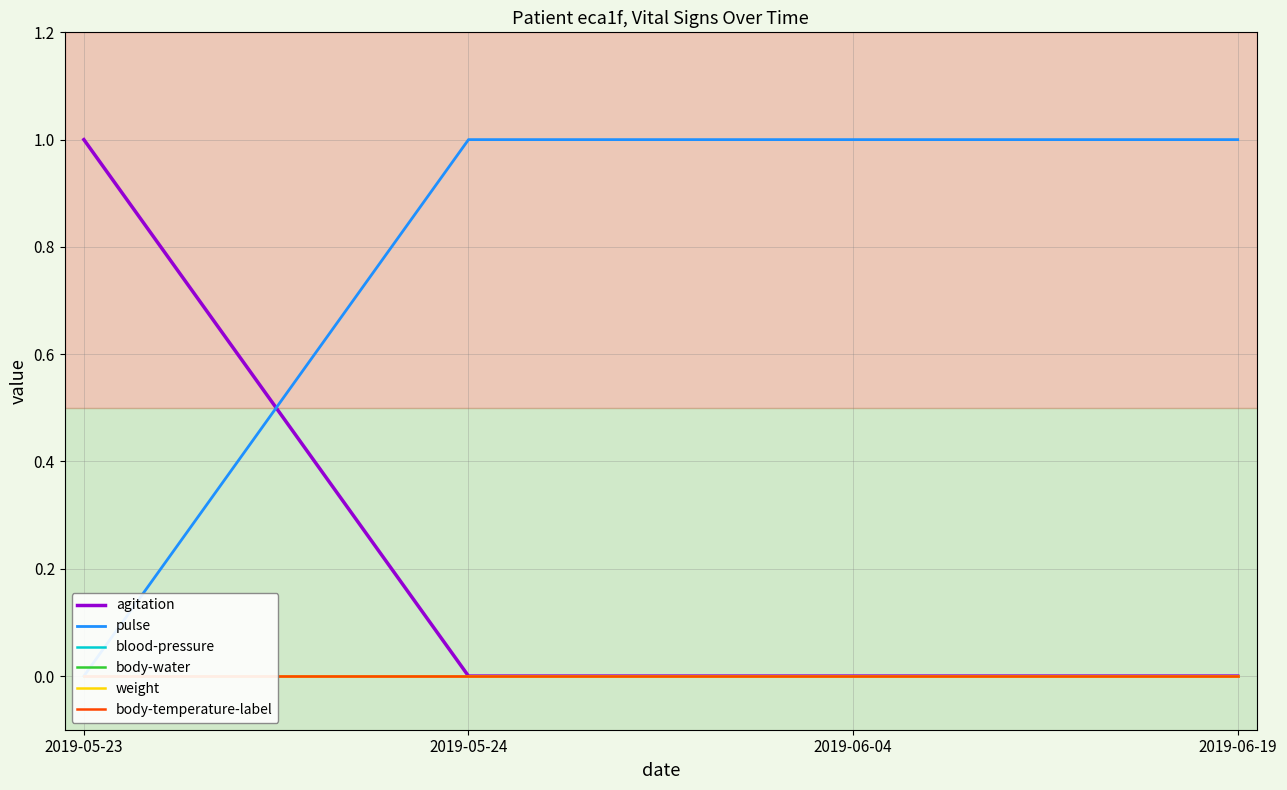

True or false: agitation and weight cross at least once.

False